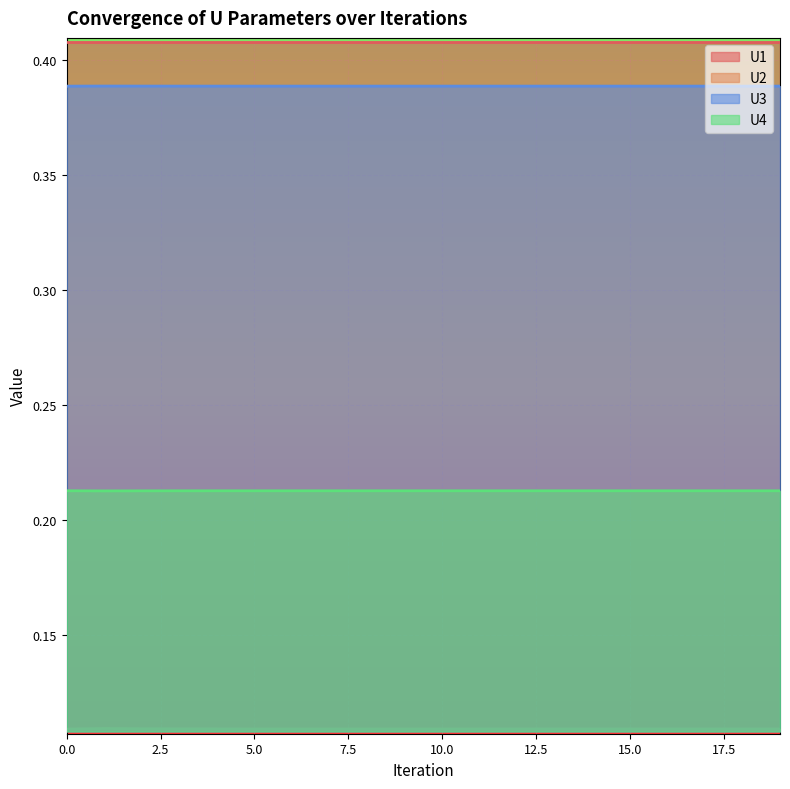

Between 1 and 17, which series saw the biggest shift?

U2